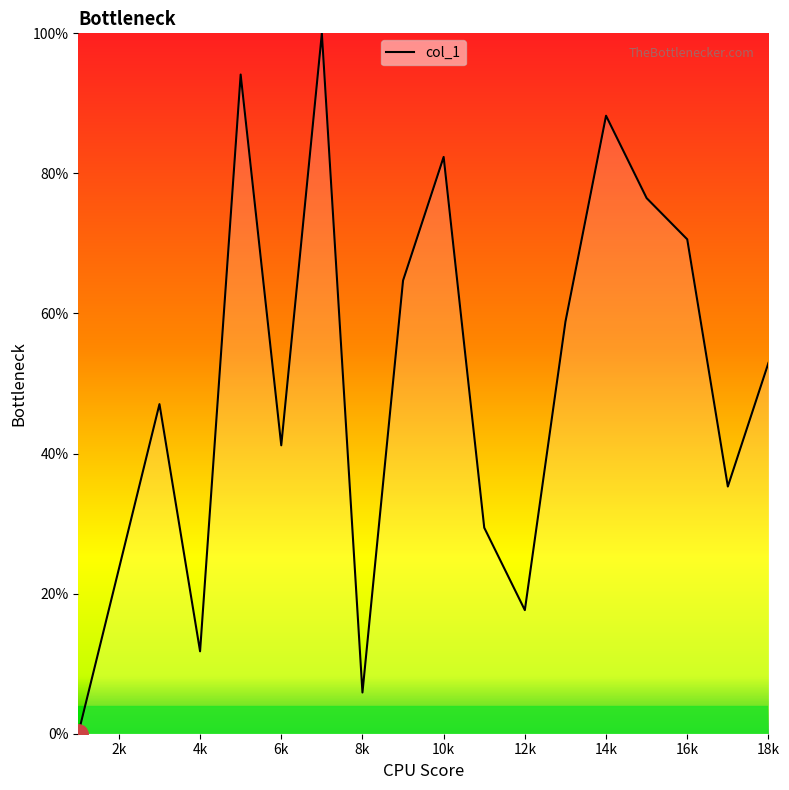

How many interior local valleys (lower than both neighbors) does the data have?

5